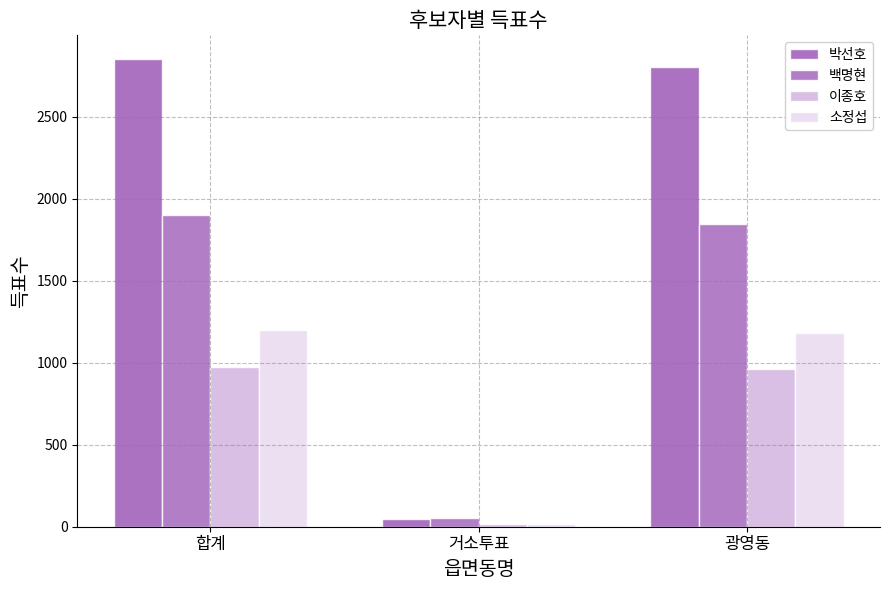

Reading right to left, what are all the values shown in this chart?

박선호: 광영동=2805	거소투표=49	합계=2854
백명현: 광영동=1848	거소투표=53	합계=1901
이종호: 광영동=961	거소투표=14	합계=975
소정섭: 광영동=1184	거소투표=15	합계=1201